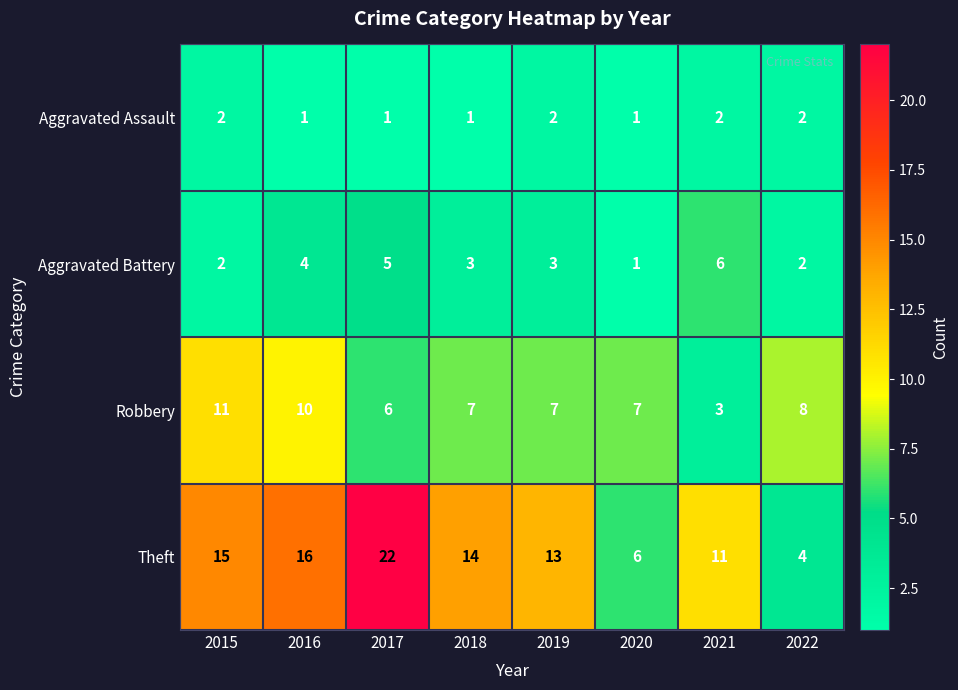

What is the sum of all Theft values?

101